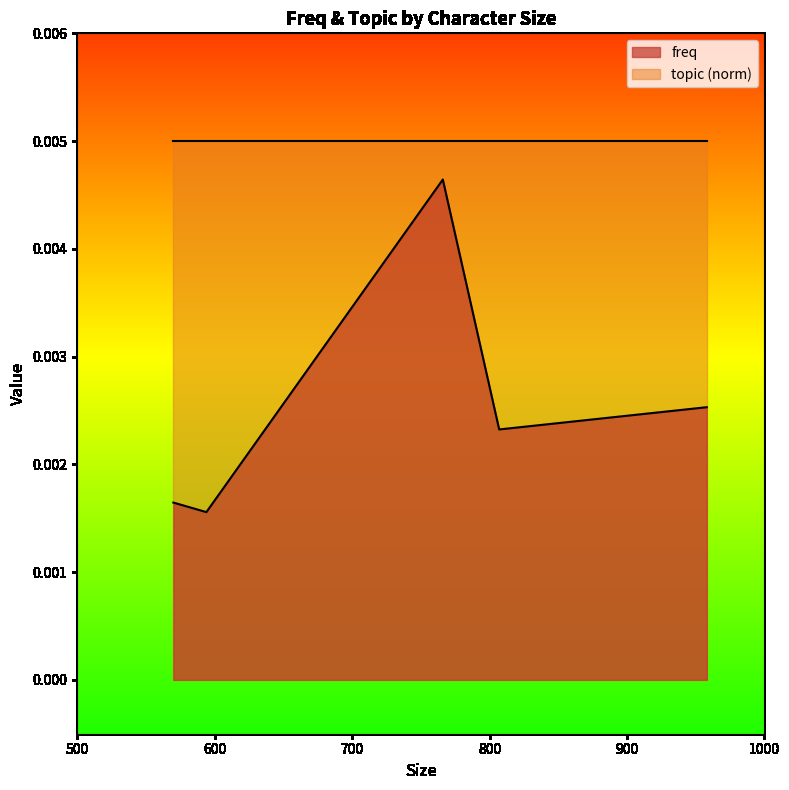

How many points are lower than both their immediate neighbors (excluding endpoints)?

2